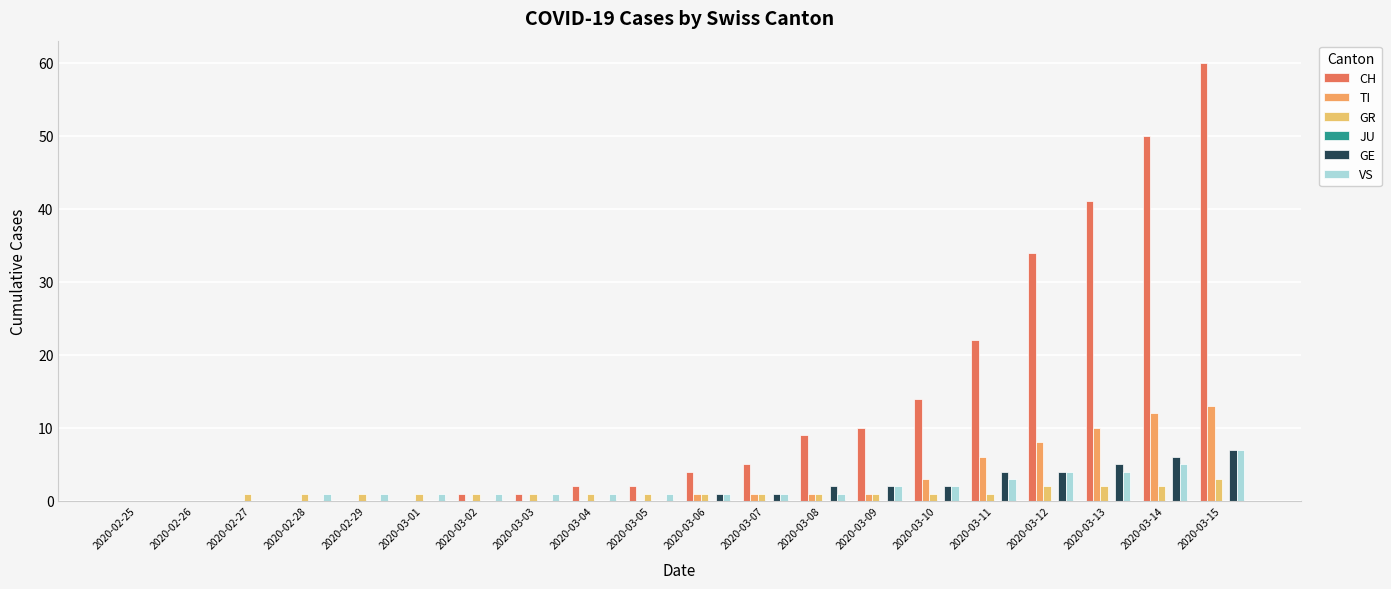

What is the total value across all series at 2020-03-07?

9